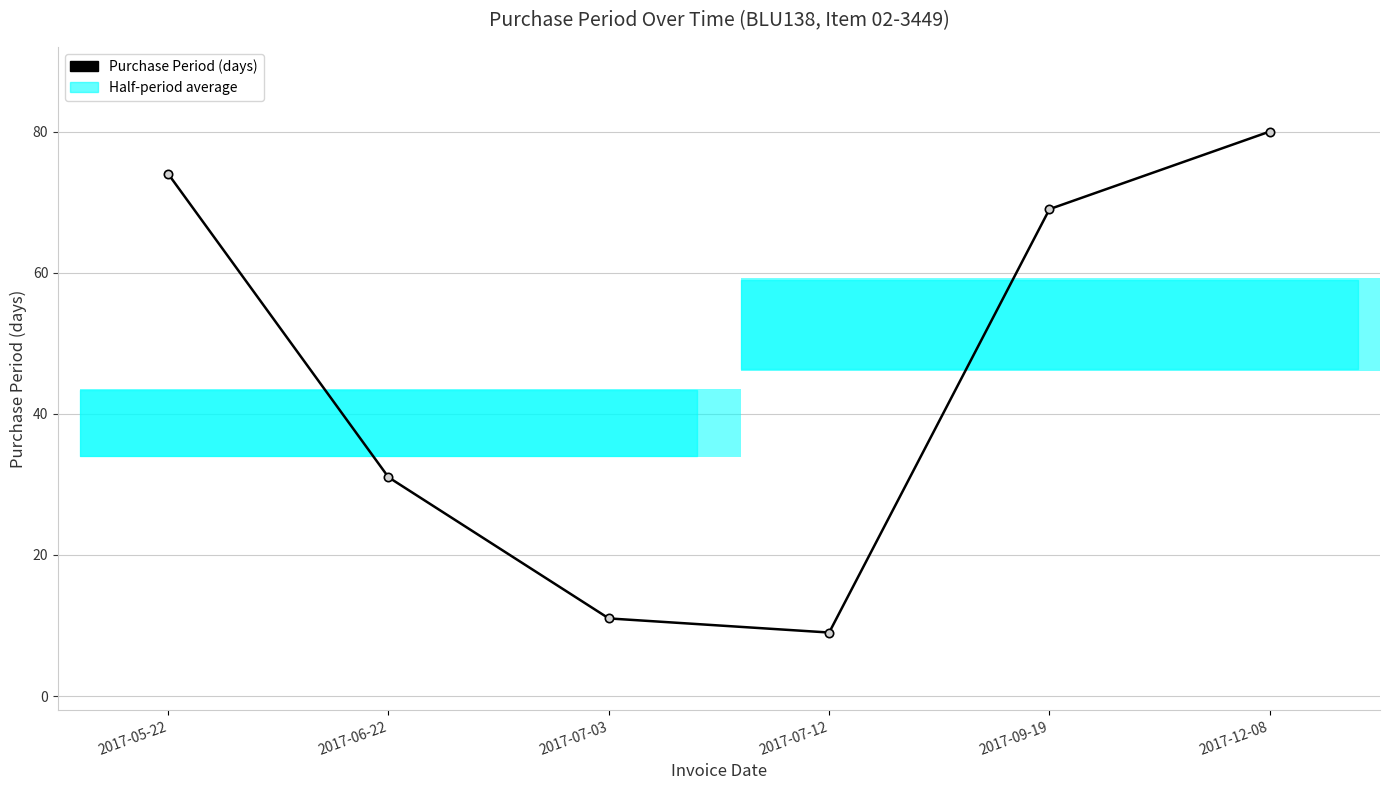

At which category does the chart reach its minimum across all series?

2017-07-12